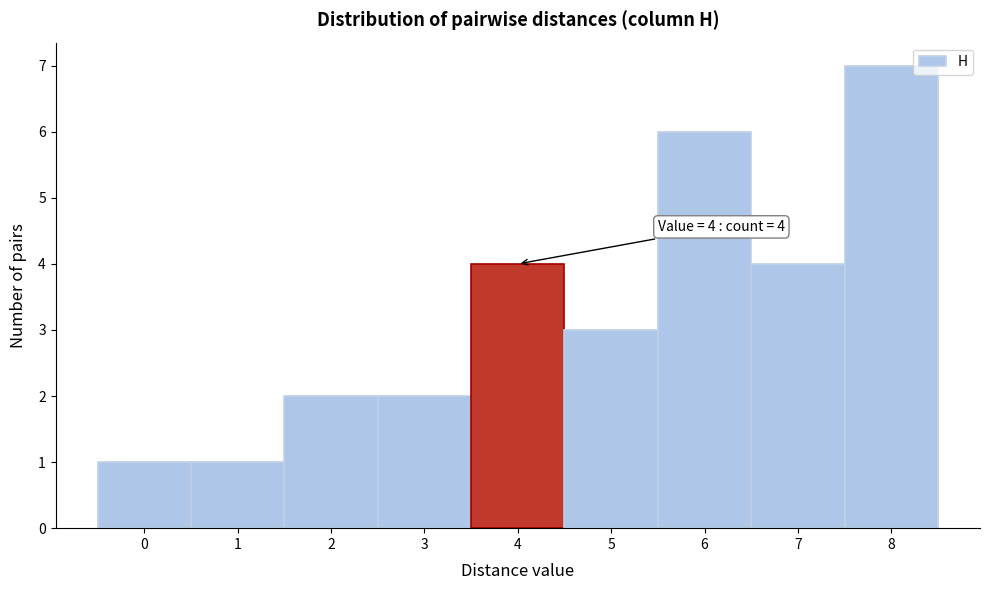

Over which range of the x-axis is the bar tallest?

7.5 to 8.5